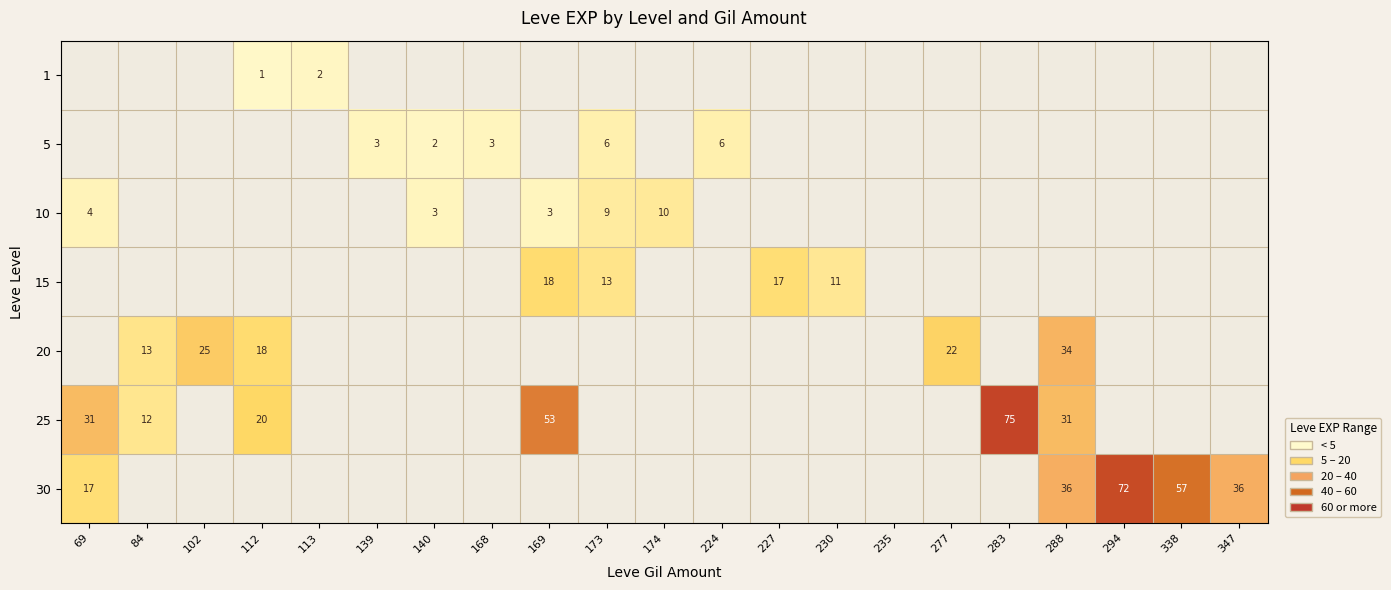

The value of 30 at 347 is 36. True or false?

True